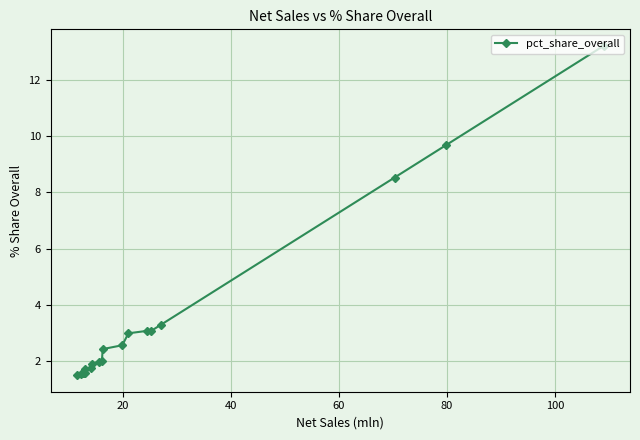

What is the minimum value shown in the chart?

1.5